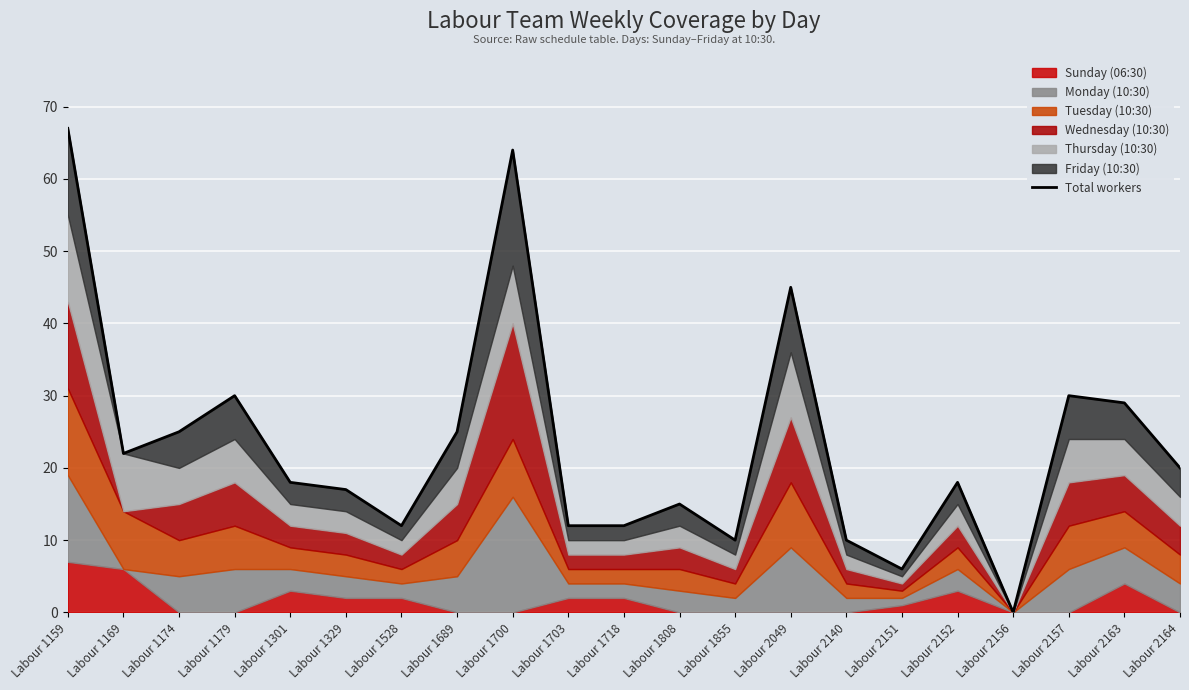

Rank the categories by value from lowest to highest.

Labour 2156, Labour 2151, Labour 1855, Labour 2140, Labour 1528, Labour 1703, Labour 1718, Labour 1808, Labour 1329, Labour 1301, Labour 2152, Labour 2164, Labour 1169, Labour 1174, Labour 1689, Labour 2163, Labour 1179, Labour 2157, Labour 2049, Labour 1700, Labour 1159